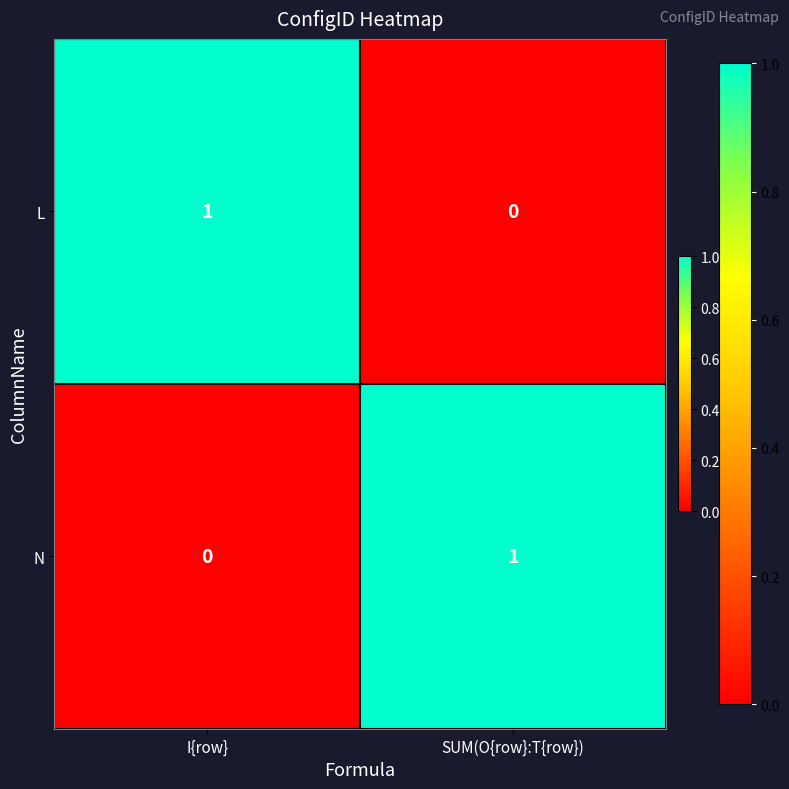

Is it true that N equals 1 at SUM(O{row}:T{row})?

True